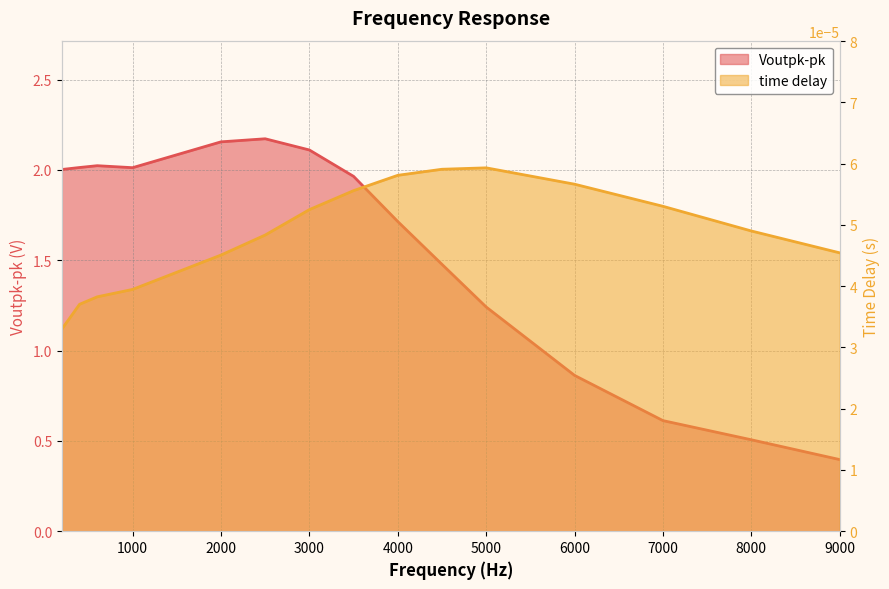

Reading right to left, transcribe all the data shown in this chart.

Voutpk-pk: 0.4	0.5	0.6	0.9	1.2	1.5	1.7	2.0	2.1	2.2	2.2	2.0	2.0	2.0	2.0
time delay: 0.0	0.0	0.0	0.0	0.0	0.0	0.0	0.0	0.0	0.0	0.0	0.0	0.0	0.0	0.0